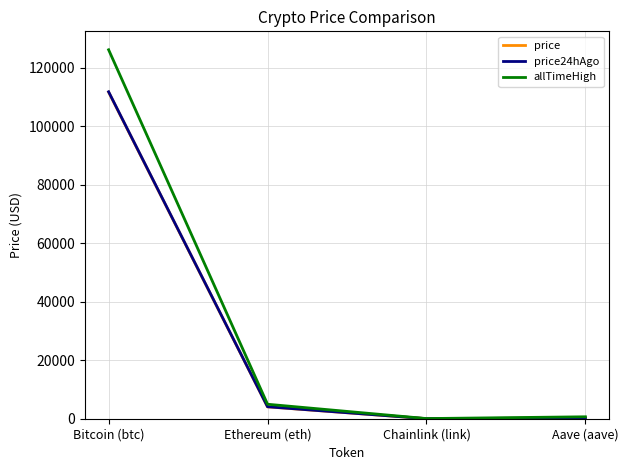

What are all the series names shown in the legend?

price, price24hAgo, allTimeHigh